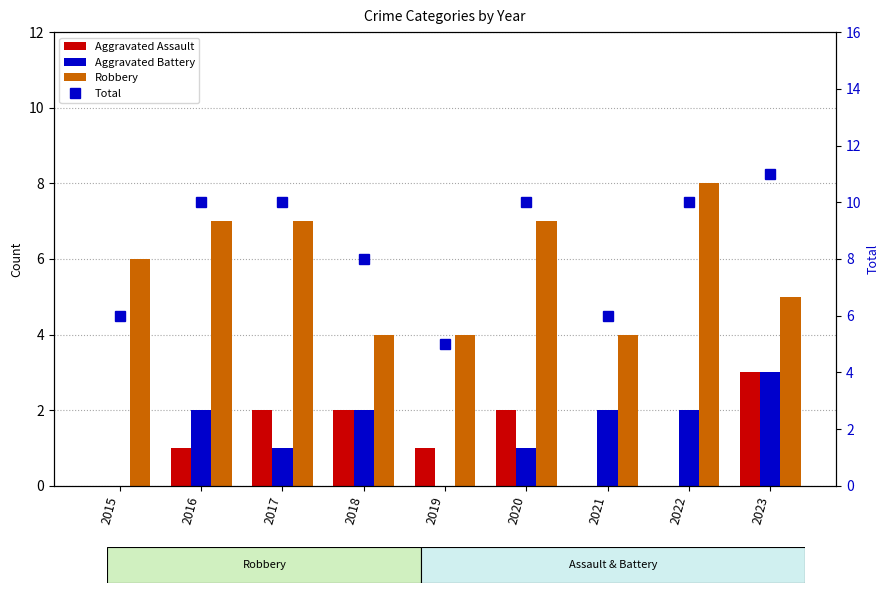

How many positive values does the Aggravated Assault series have?

6